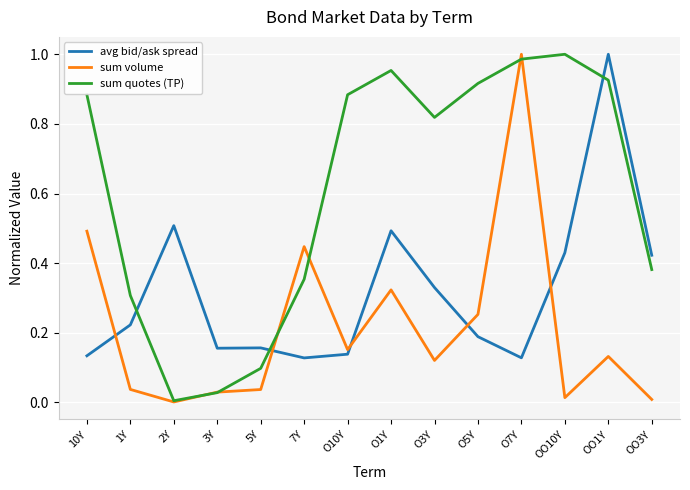

What is the sum of all sum volume values?

3.0